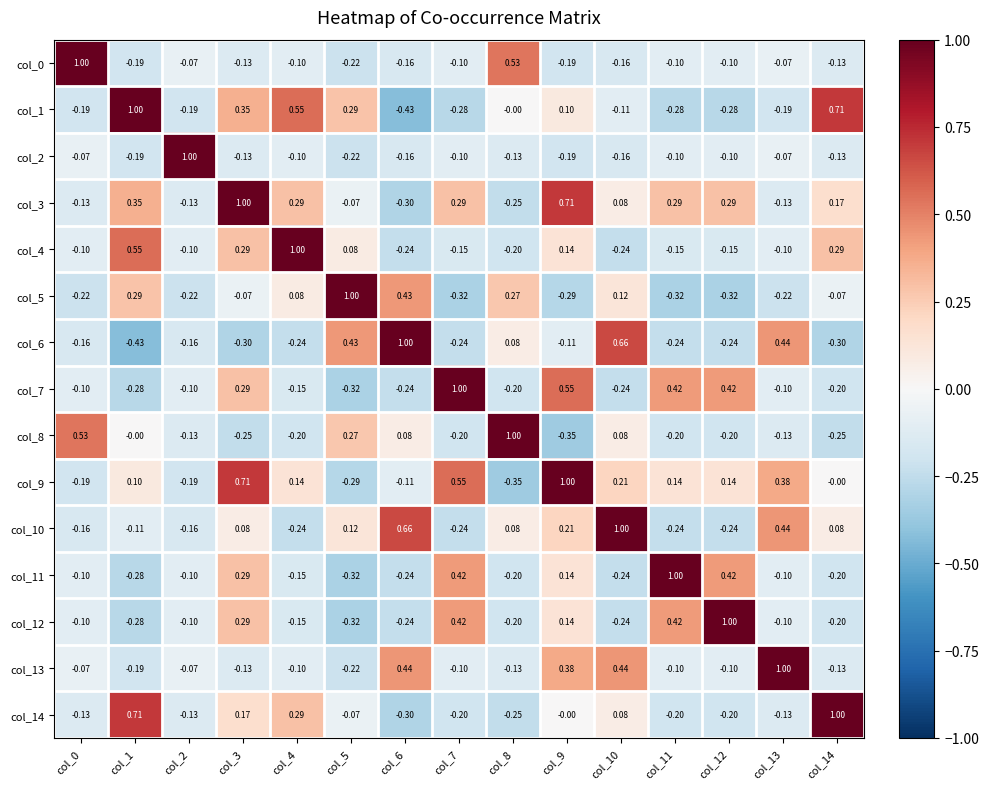

Which has a higher value, col_2 or col_12?

col_2